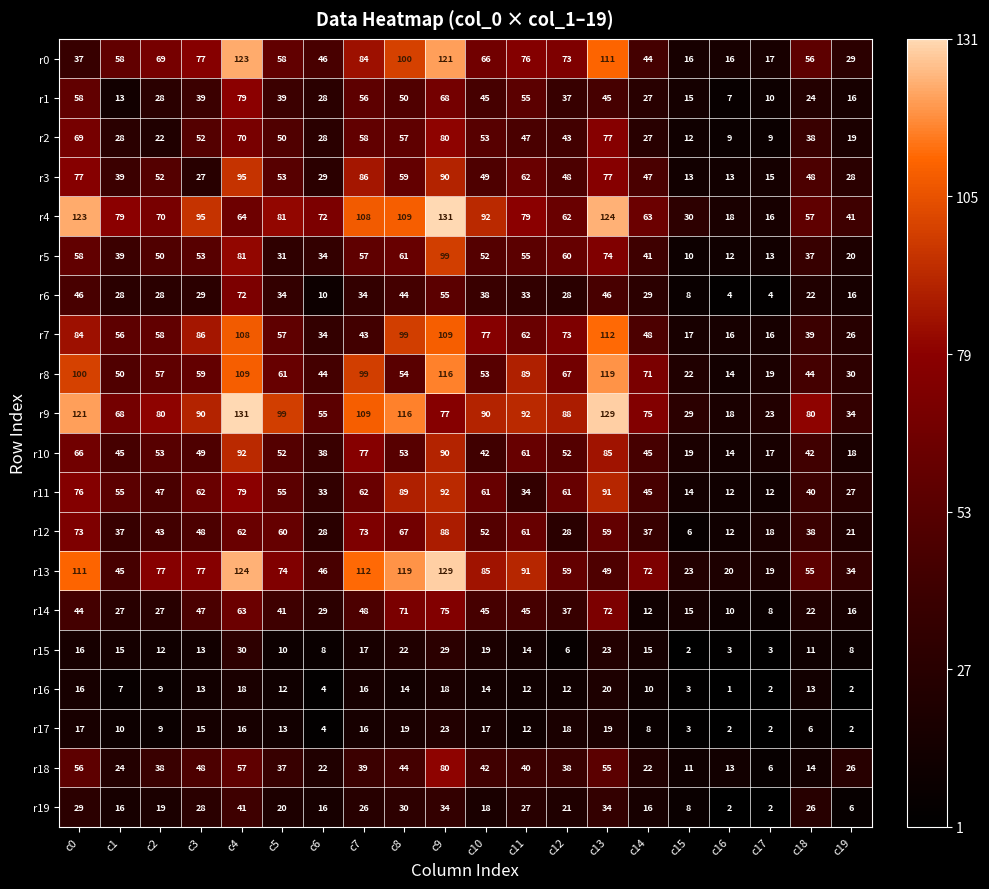

At how many categories does at least one series exceed 107?

6